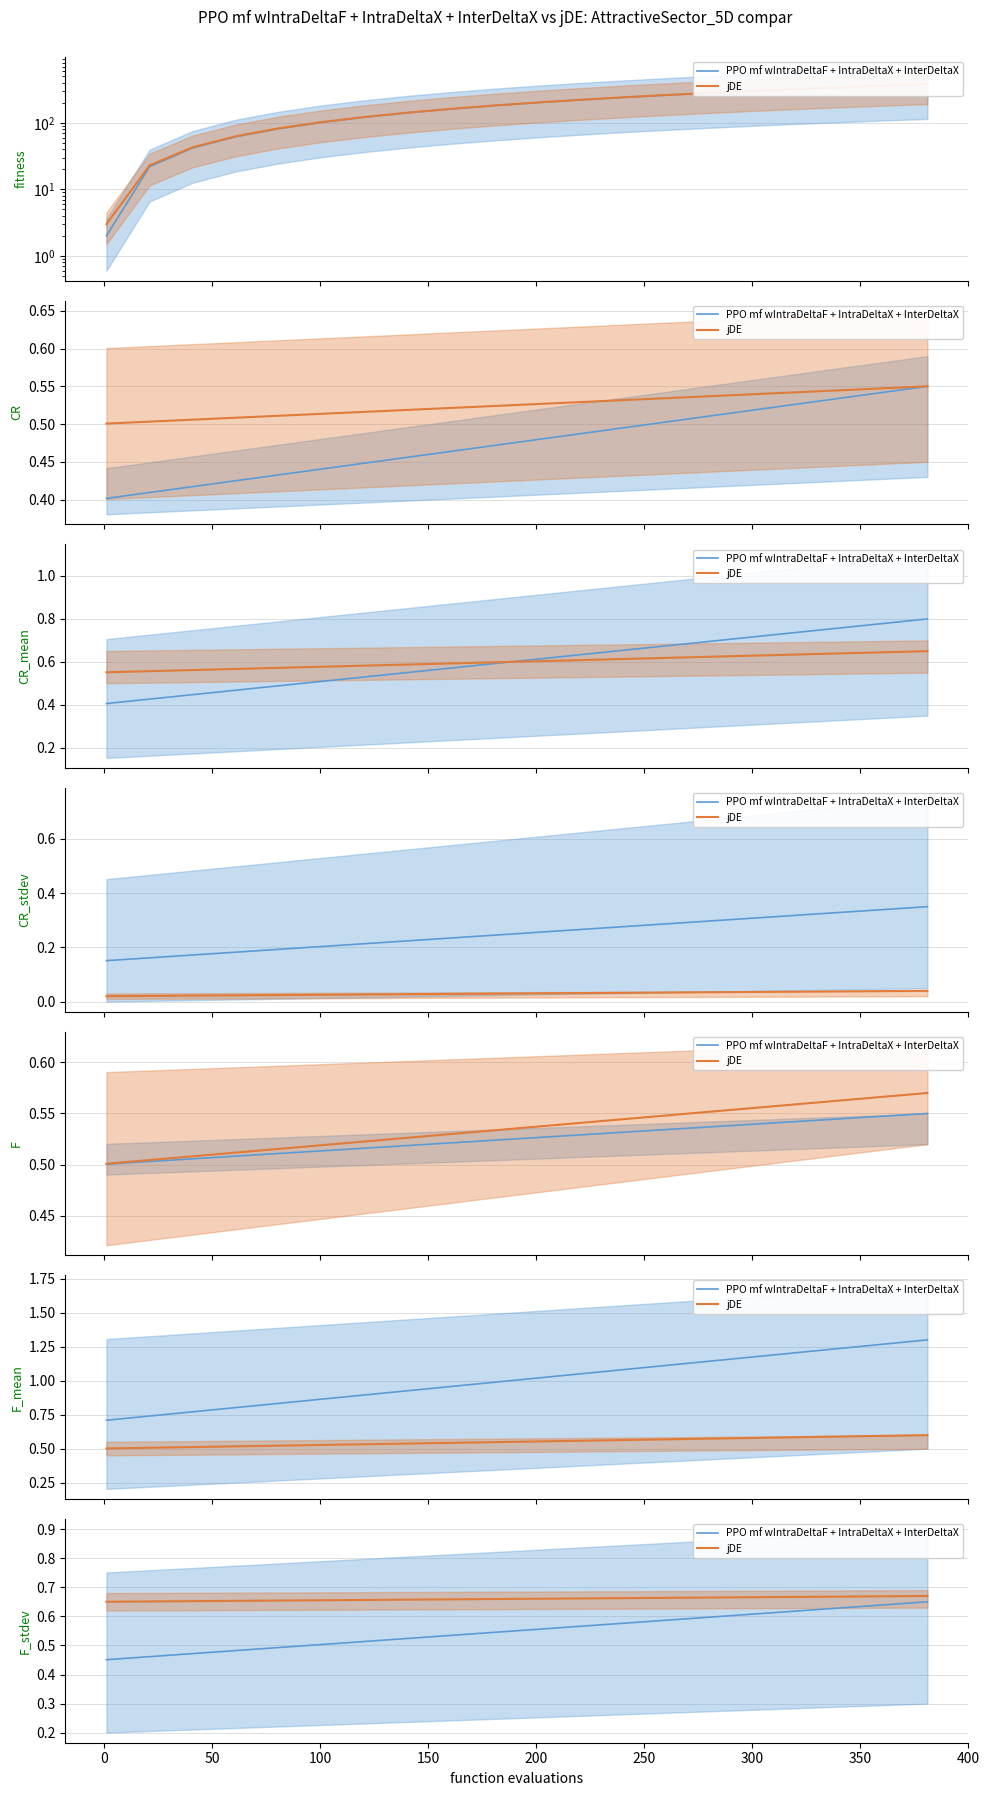

True or false: jDE has more than 0 interior local peaks.

False